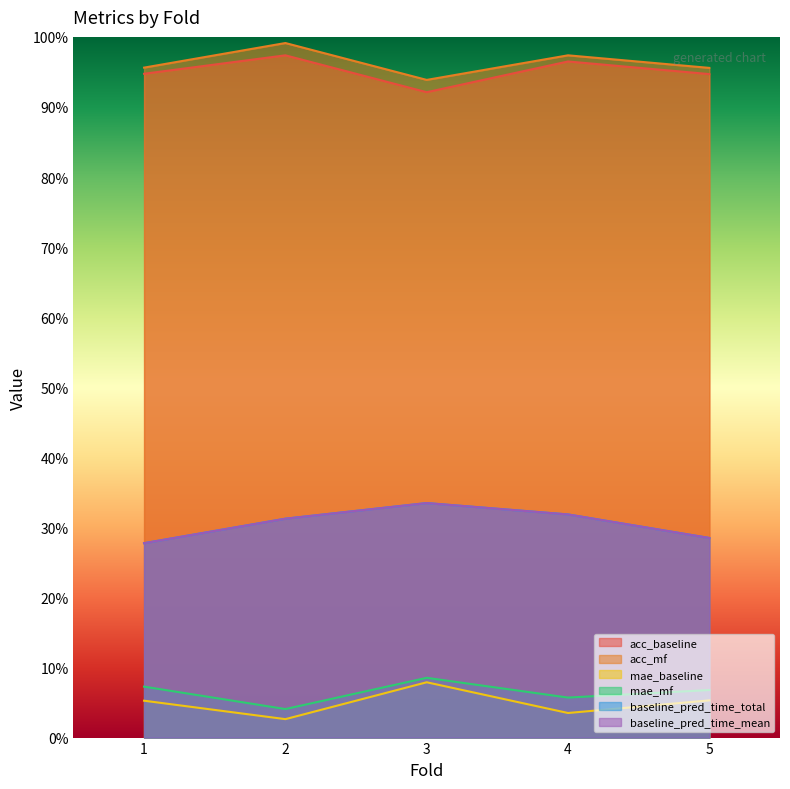

What value does the baseline_pred_time_mean series have at 2?

0.3